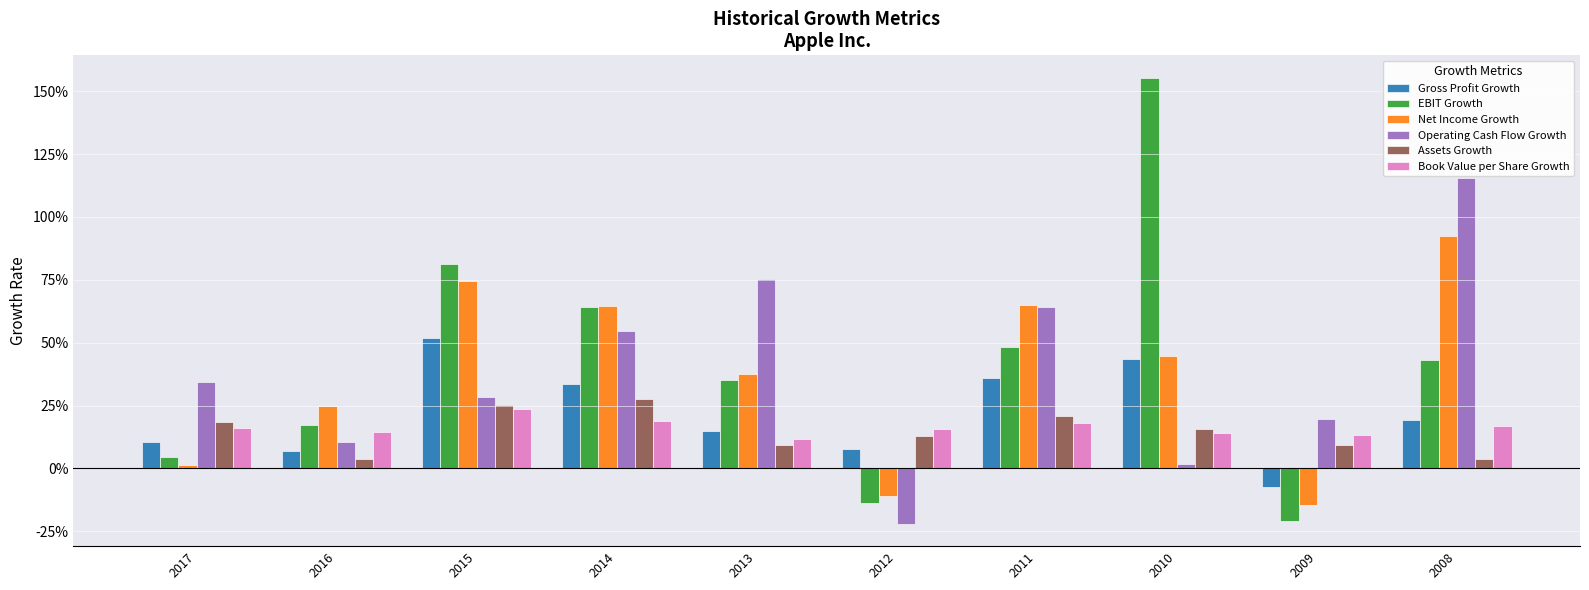

What is the spread (max minus min) of values at 2014?

0.5